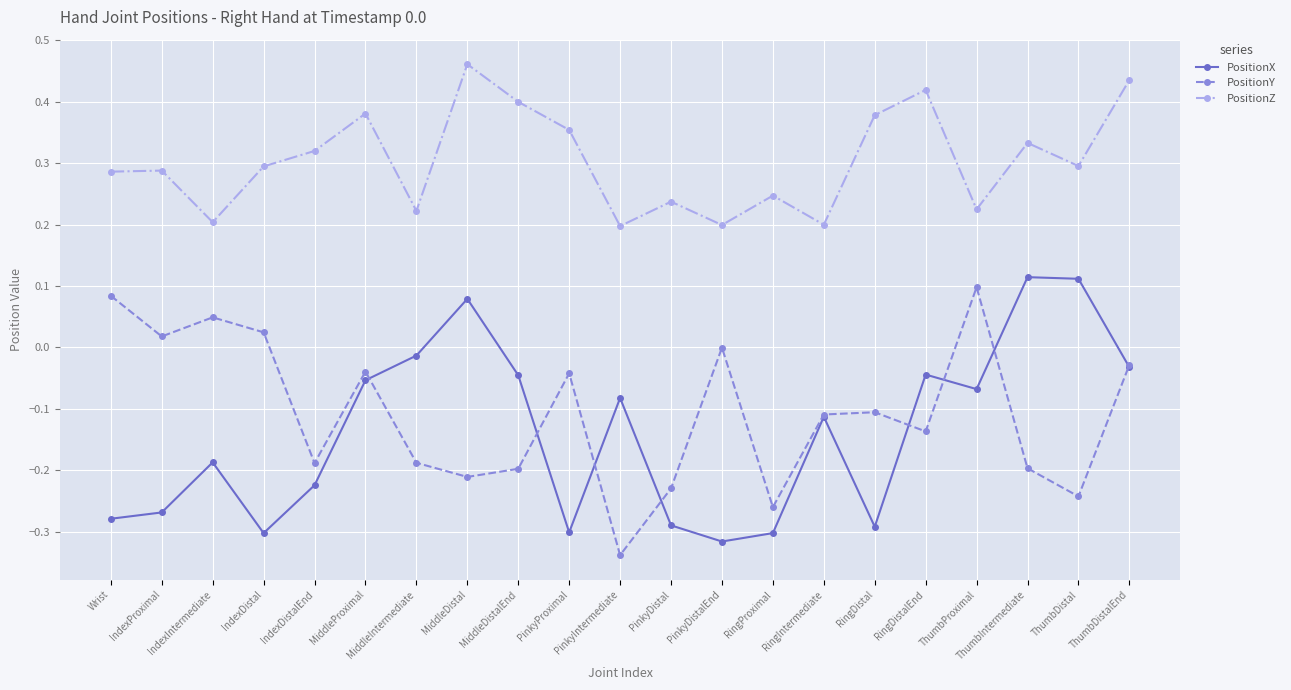

At which category is the sum across all series the highest?

ThumbDistalEnd